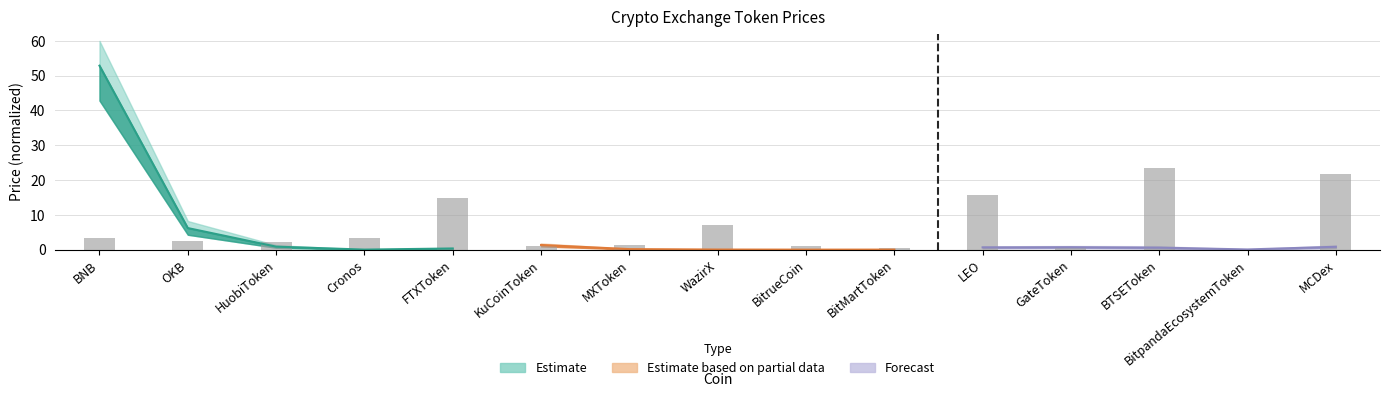

At which label does the data first exceed 2?

BNB